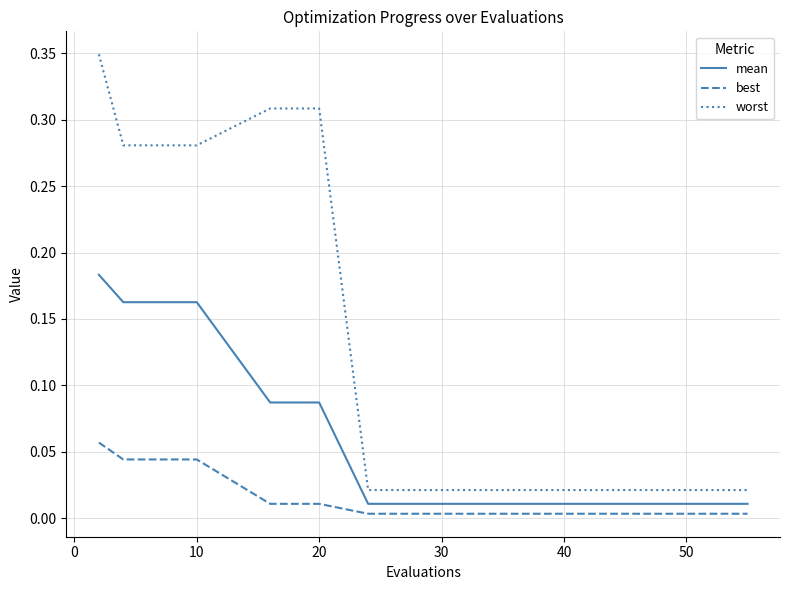

Which series has the widest spread of values?

worst